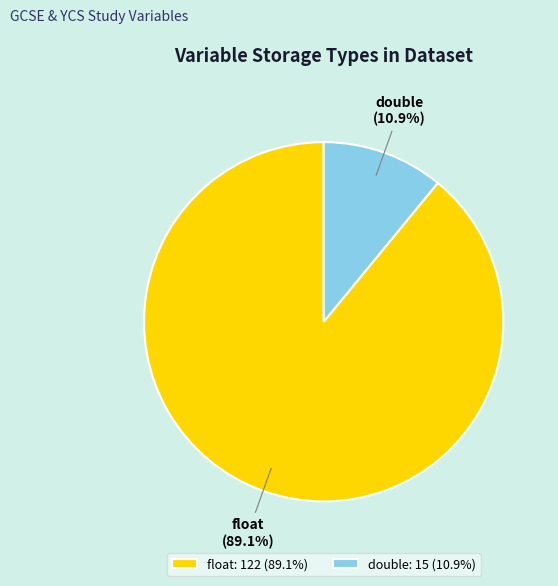

Does float account for over 50% of the chart?

Yes